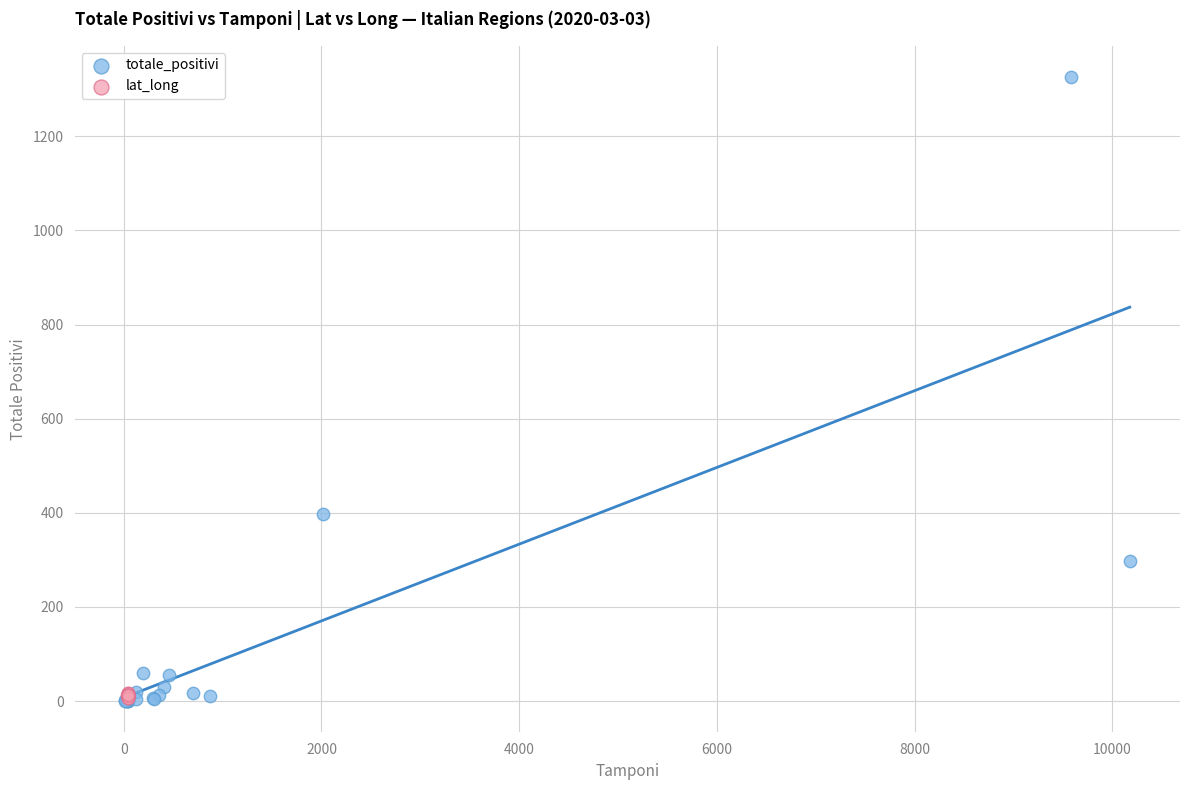

Which series has the widest spread of Y values?

totale_positivi